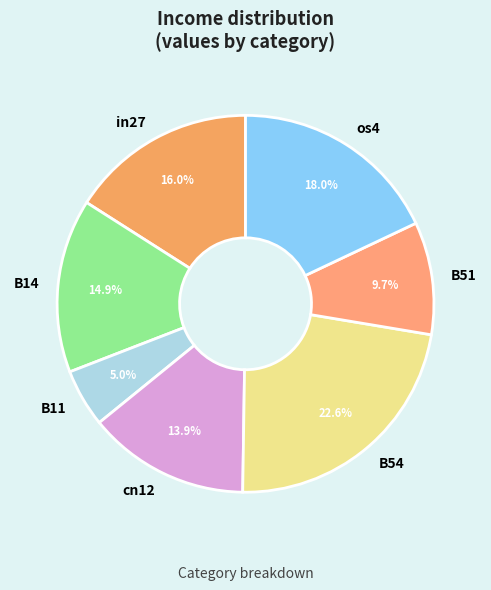

Rank the categories by value from lowest to highest.

B11, B51, cn12, B14, in27, os4, B54